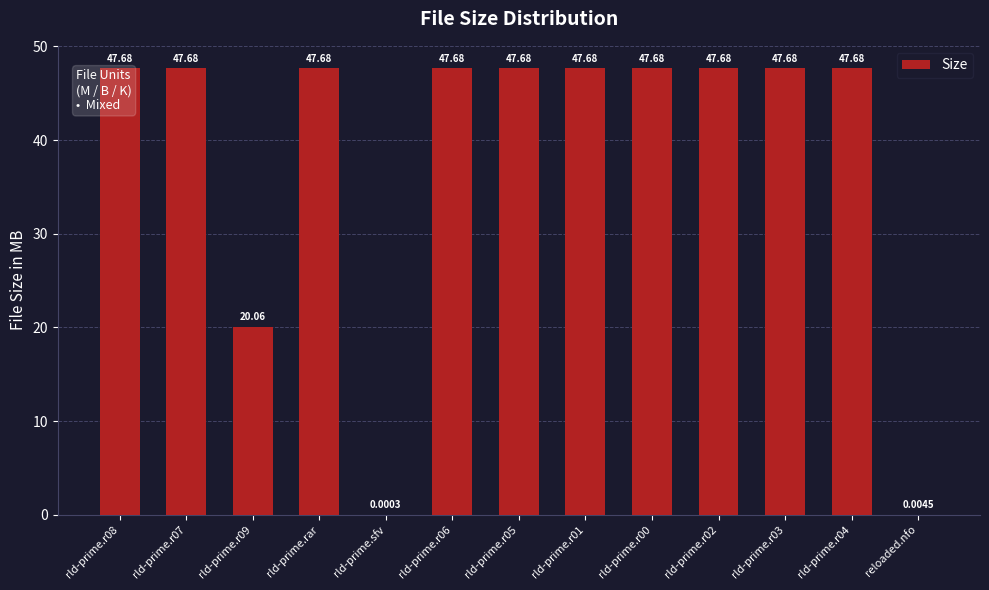

What is the change in value from rld-prime.sfv to rld-prime.r04?

+47.7